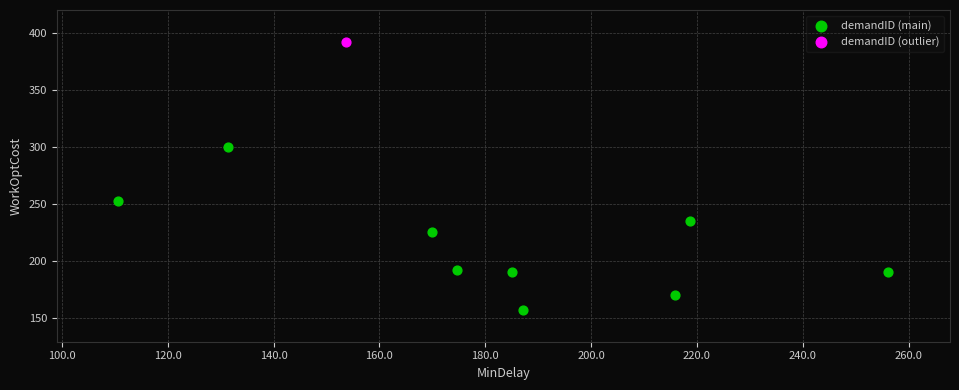

What are all the series names shown in the legend?

demandID (main), demandID (outlier)